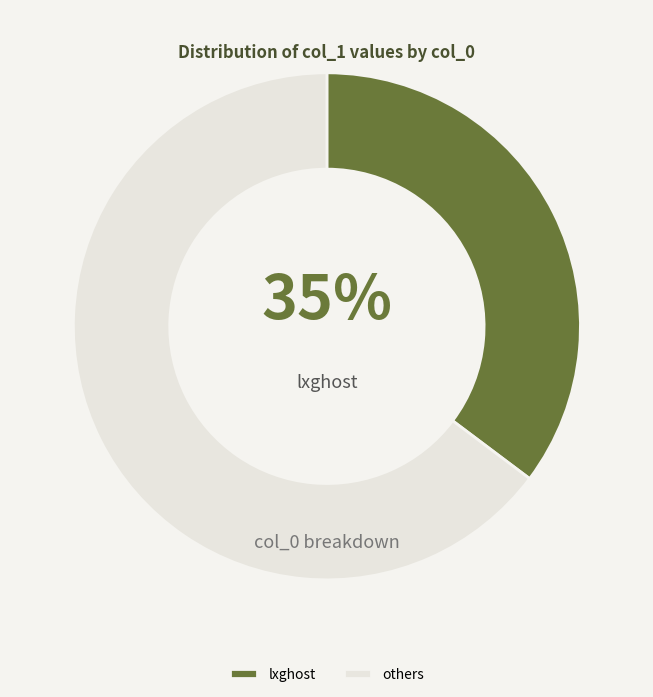

To the nearest percent, what is the average slice percentage?

50%